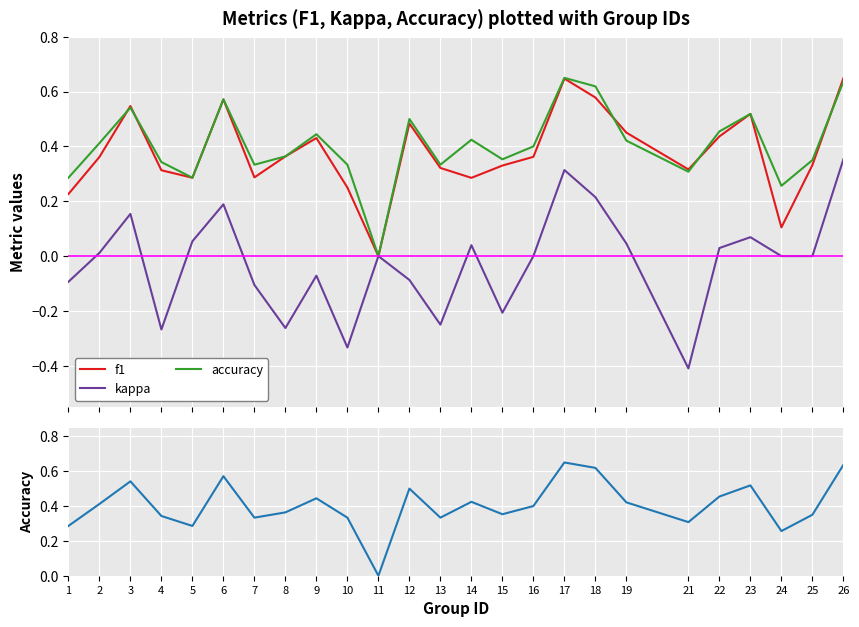

How many interior local peaks does the accuracy series have?

7